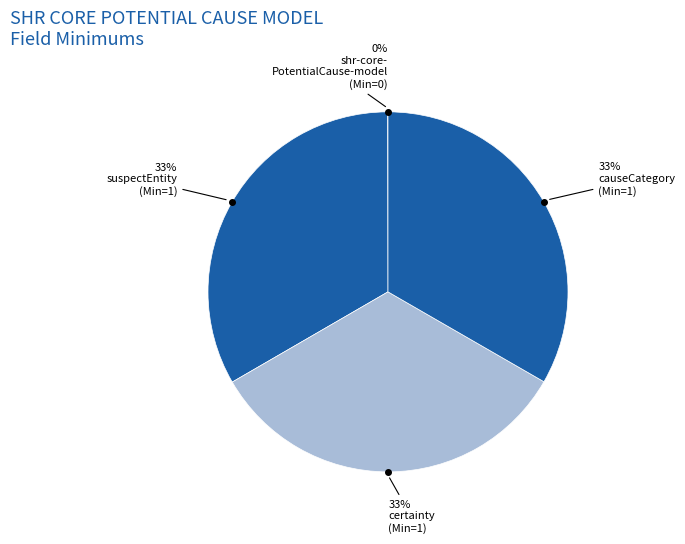

Is there any slice that represents more than half of the pie?

No